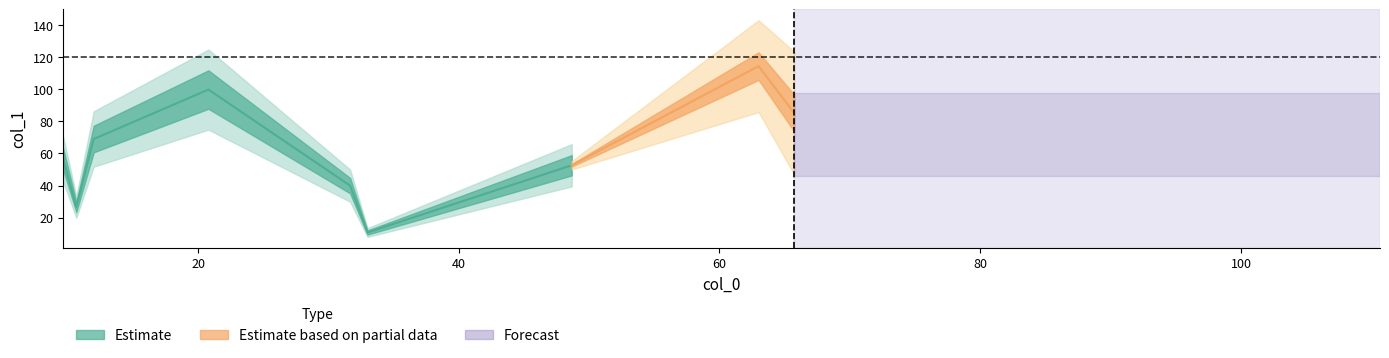

What is the label of the 12th point from the left?

98.0